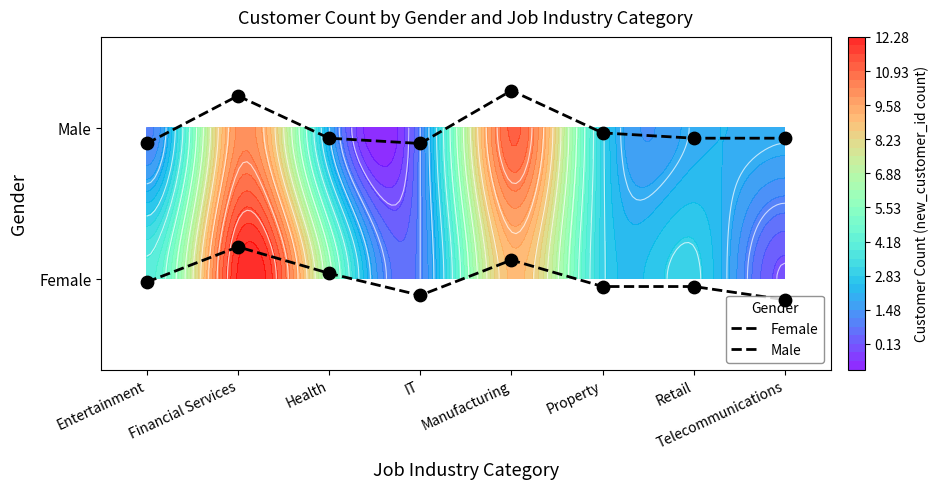

What is the total value across all series at Financial Services?

1.4